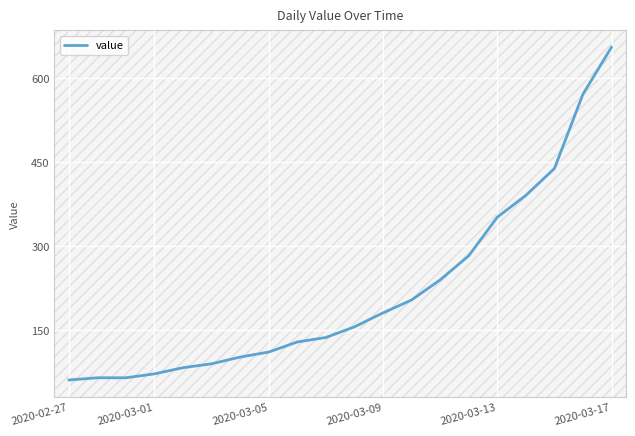

What is the smallest value displayed?

61